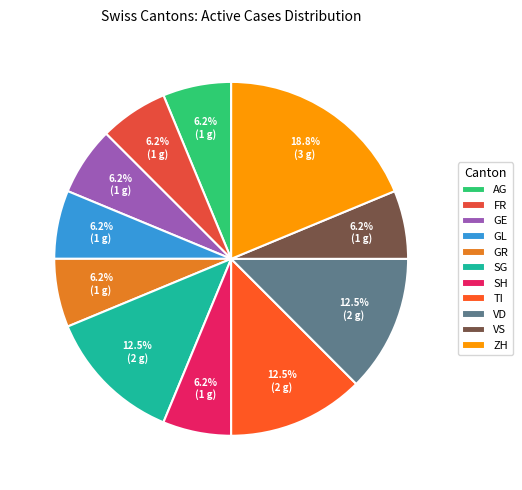

What portion of the pie excludes SG?

87.5%